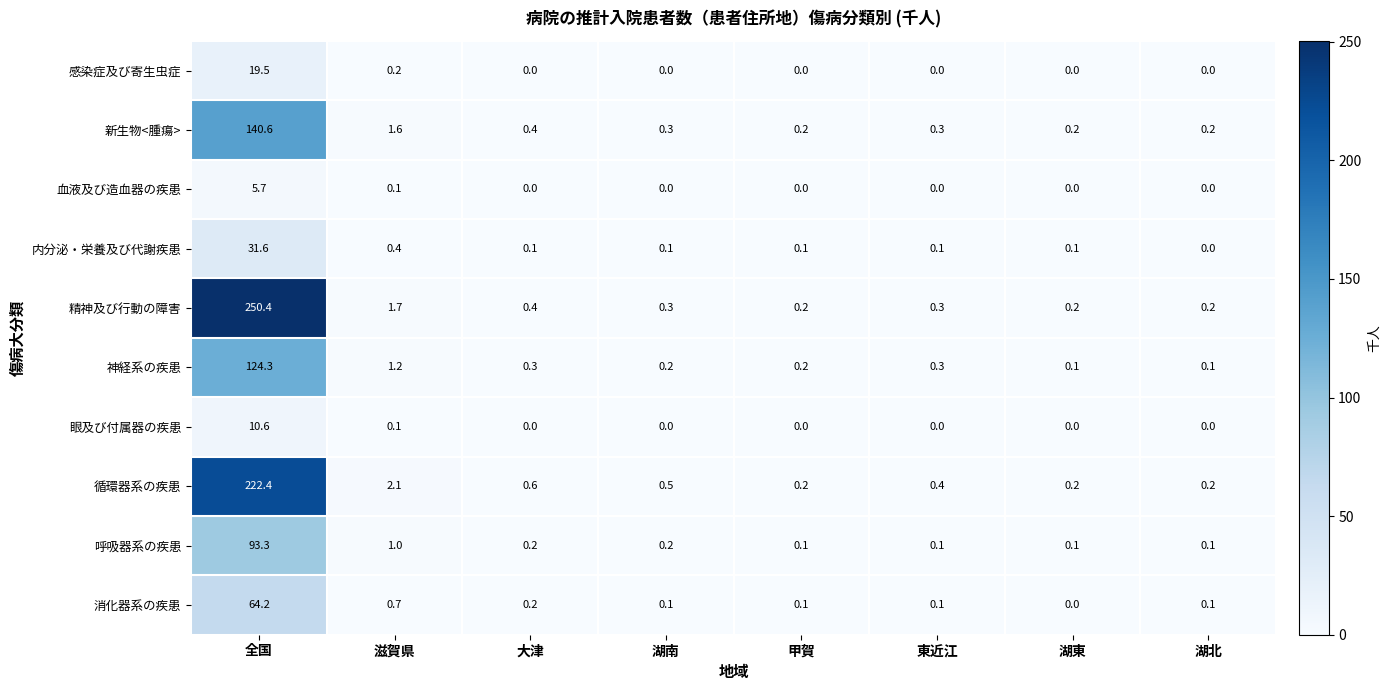

At which label does 新生物<腫瘍> reach its peak?

全国